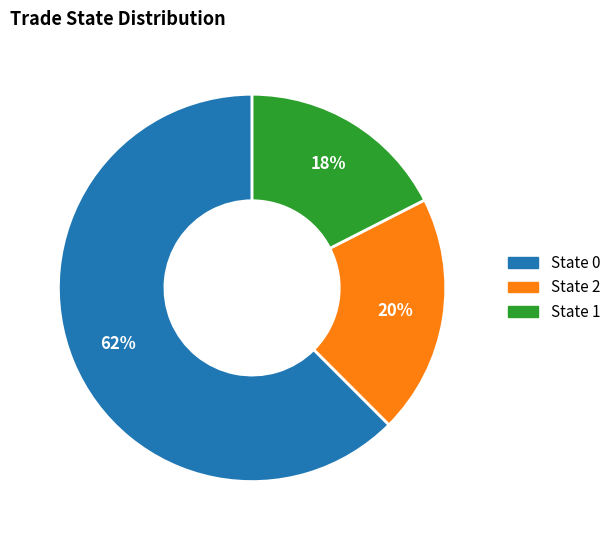

To the nearest percent, what is the average slice percentage?

33%